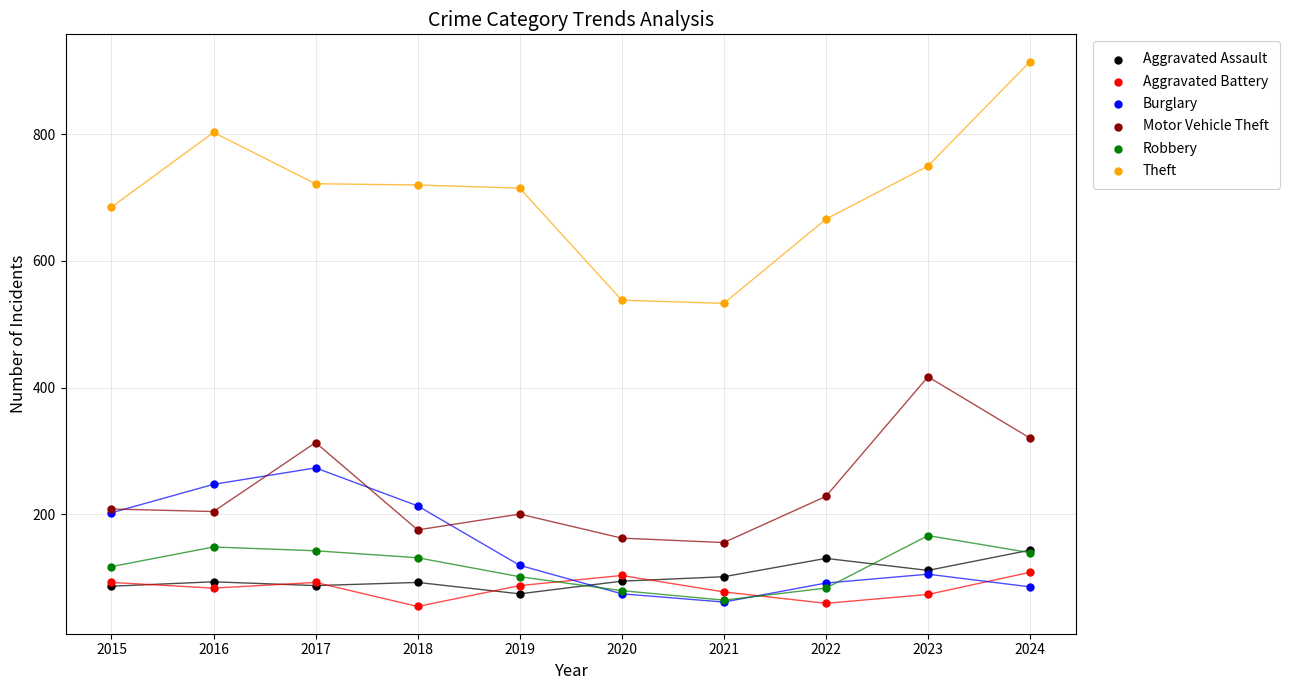

In the Motor Vehicle Theft series, what Y value is closest to 286?

313